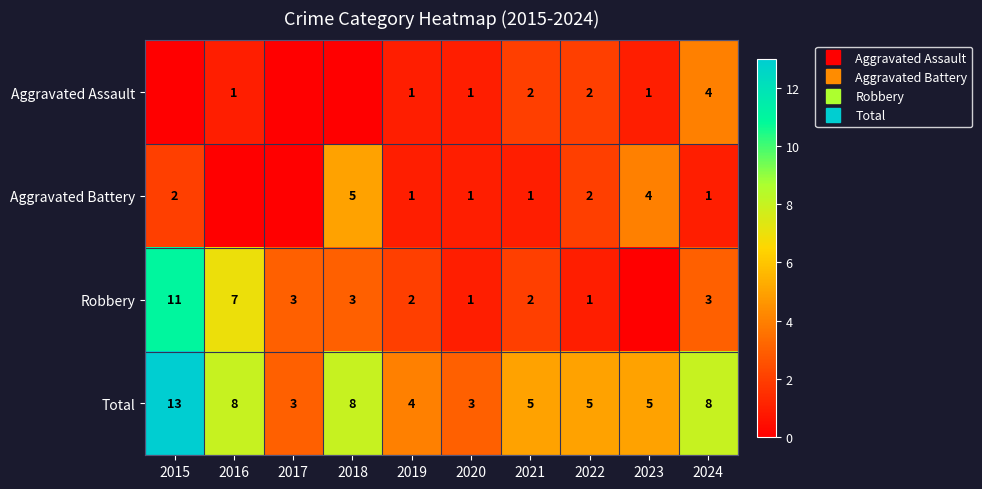

True or false: Total has a value of 8 at 2018.

True